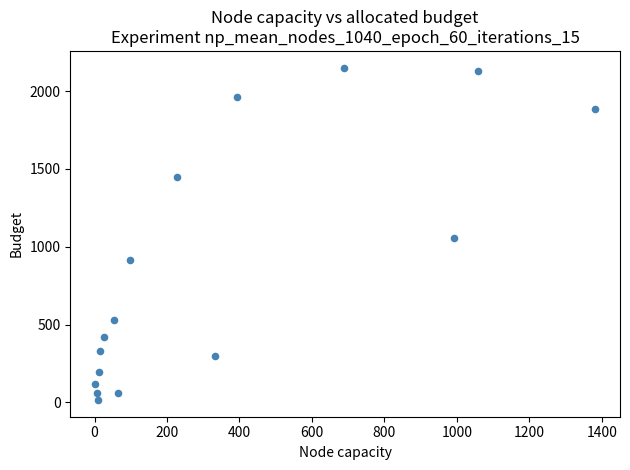

What Y value in the scatter plot is closest to 1083?

1053